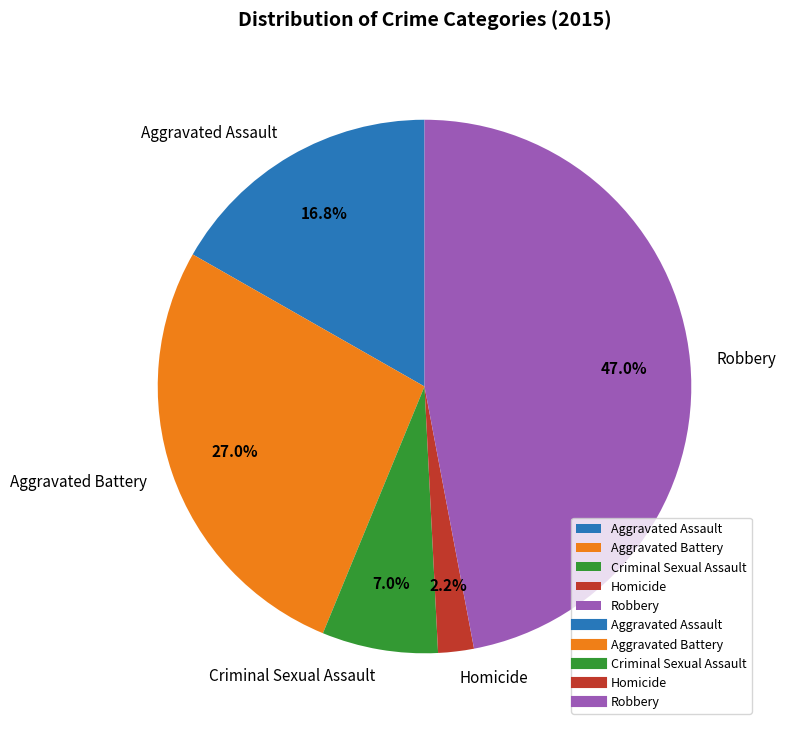

Does Homicide account for over 50% of the chart?

No